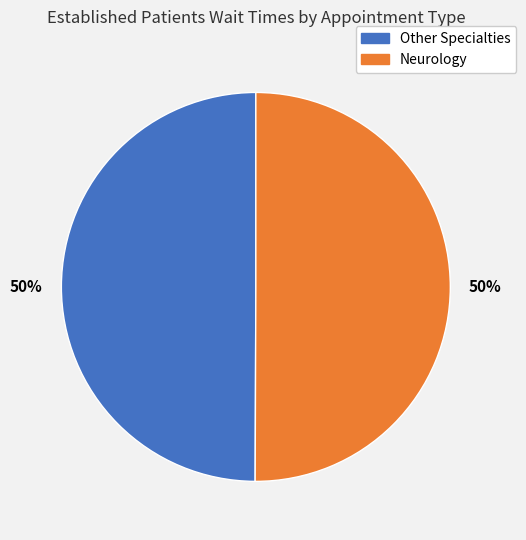

To the nearest percent, what is the average slice percentage?

50%